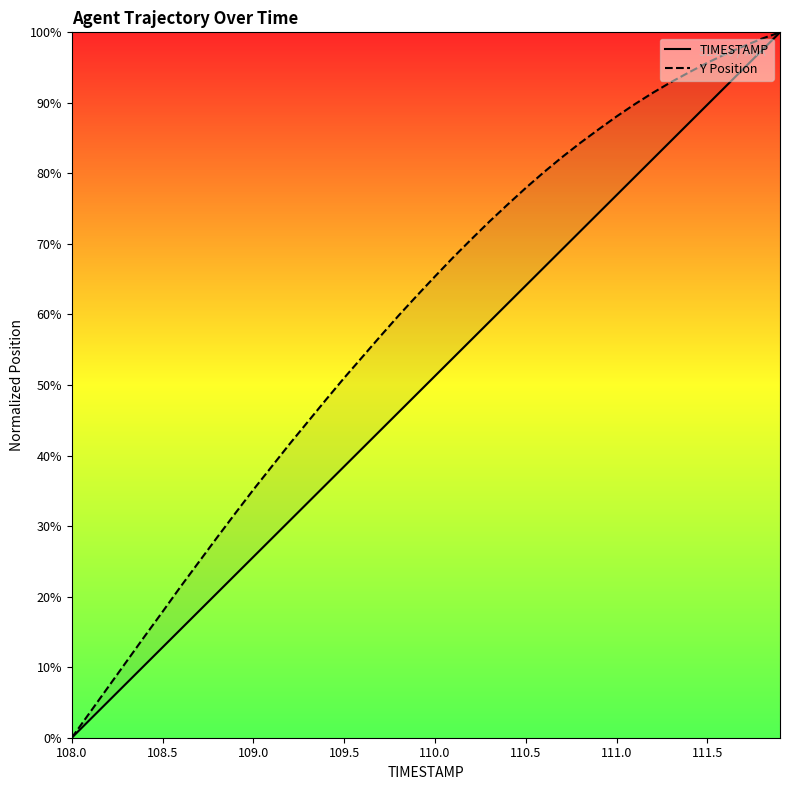

How many lines are shown in the chart?

2